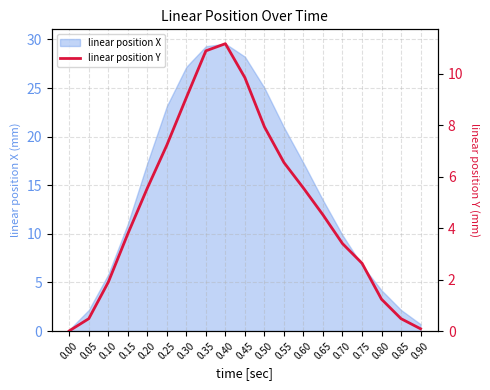

Where does the data first go above 4?

0.20